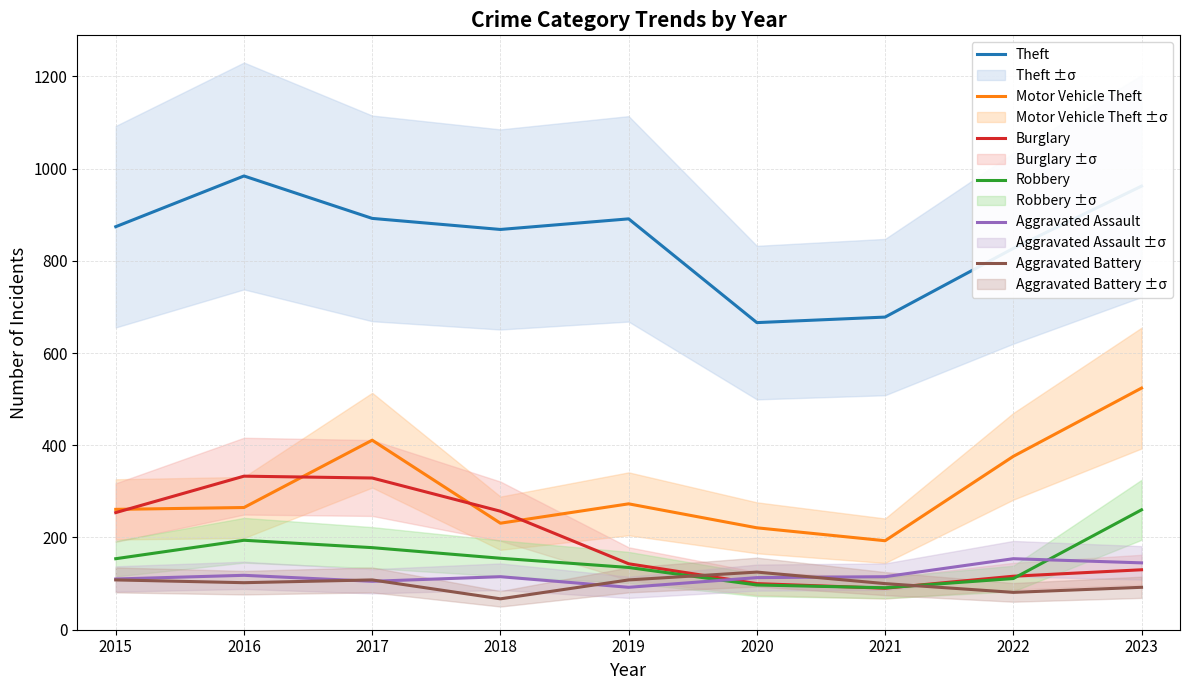

What is the difference between the second highest and minimum values in the Motor Vehicle Theft series?

218